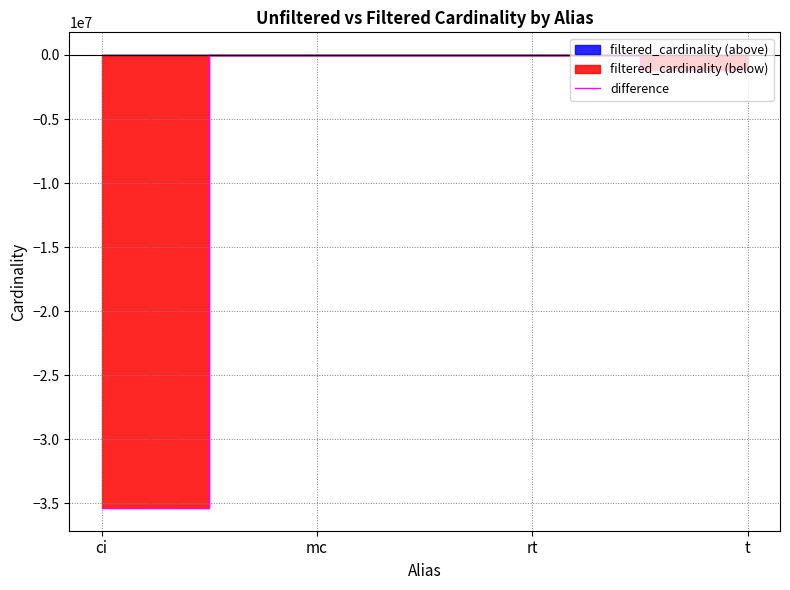

What is the average value?

-9127370